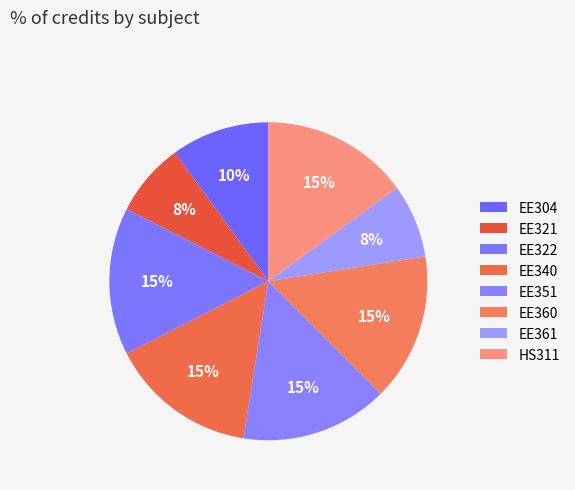

What is the smallest slice in the pie chart?

EE321